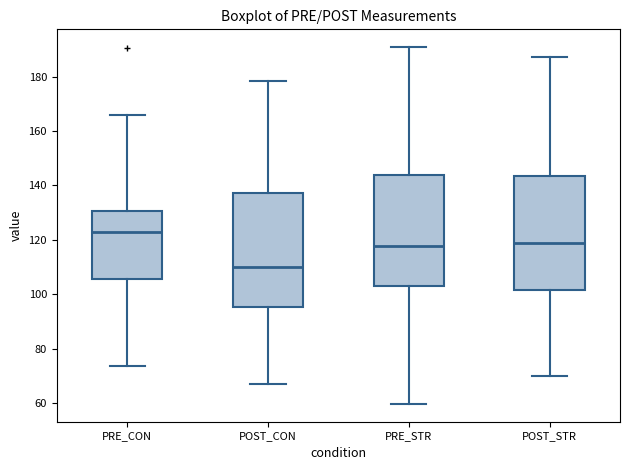

Reading left to right, read every box against the y-axis: the position of its median line, the range the box covers, and the ends of its whiskers. The values are not printed on the chart, so give them approximately, as read against the axis.

PRE_CON: median 122, box 106 to 130, whiskers 74 to 166
POST_CON: median 110, box 96 to 138, whiskers 66 to 178
PRE_STR: median 118, box 104 to 144, whiskers 60 to 190
POST_STR: median 118, box 102 to 144, whiskers 70 to 188